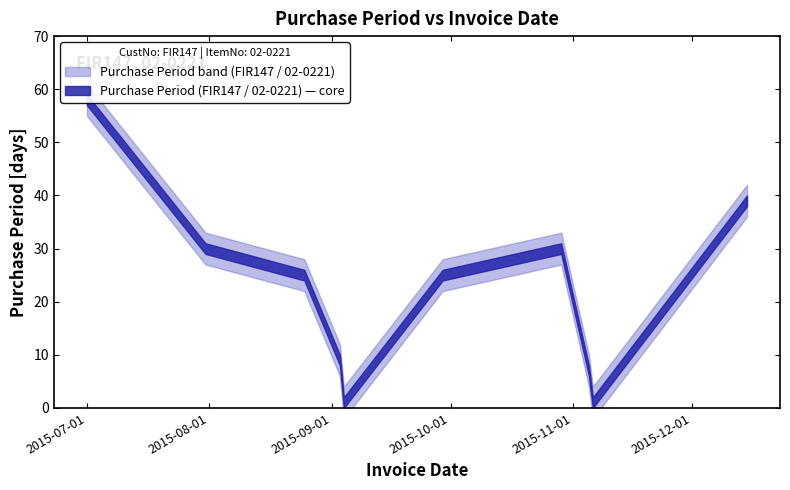

What is the difference between the values at 2015-10-29 and 2015-11-05?

23